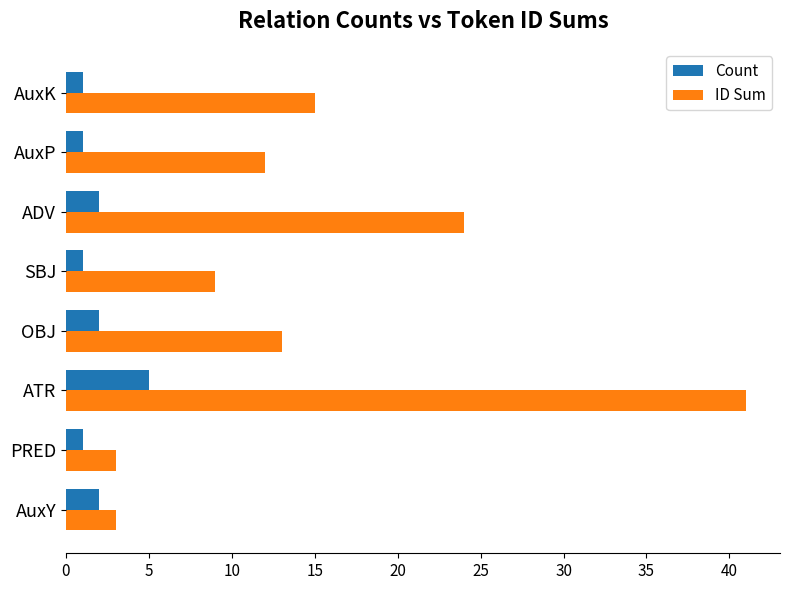

True or false: Count has a value of 1 at AuxK.

True